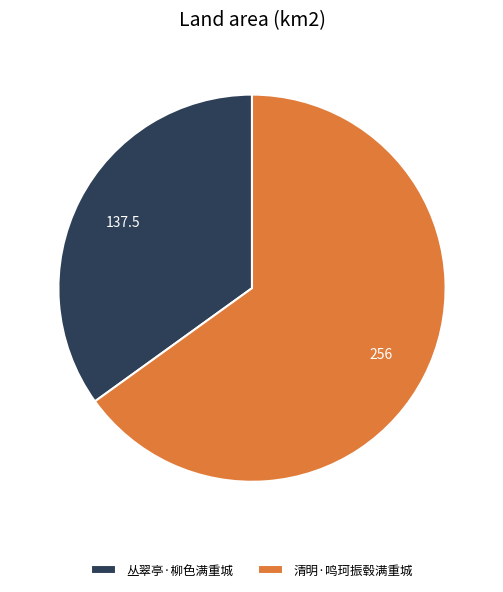

What is the smallest slice in the pie chart?

丛翠亭·柳色满重城